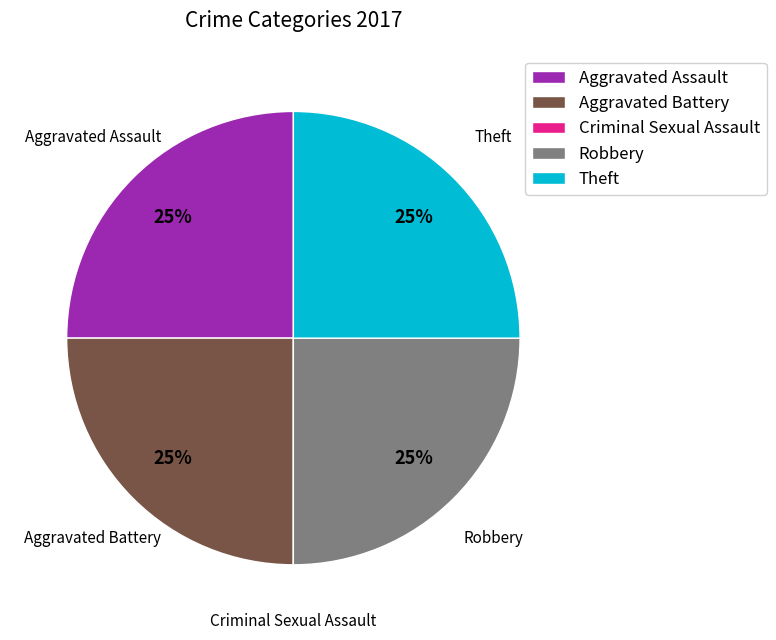

To the nearest percent, what percentage of the pie is Robbery?

25%